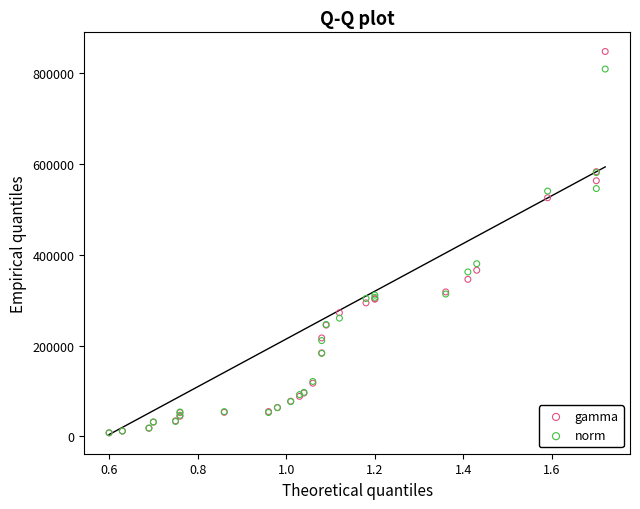

In the gamma series, what Y value is closest to 427685?

365860.0